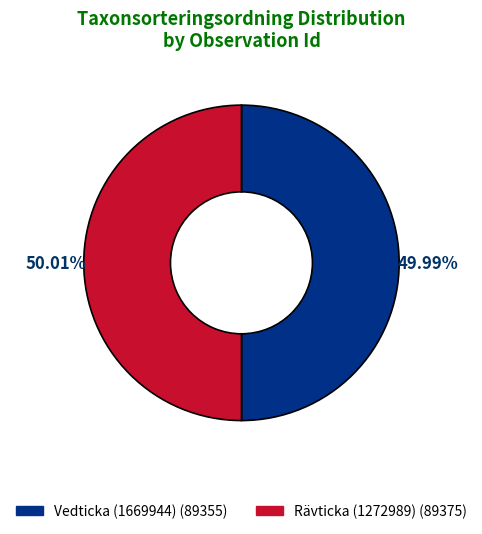

Is it true that Rävticka (1272989) is 42% of the pie?

False